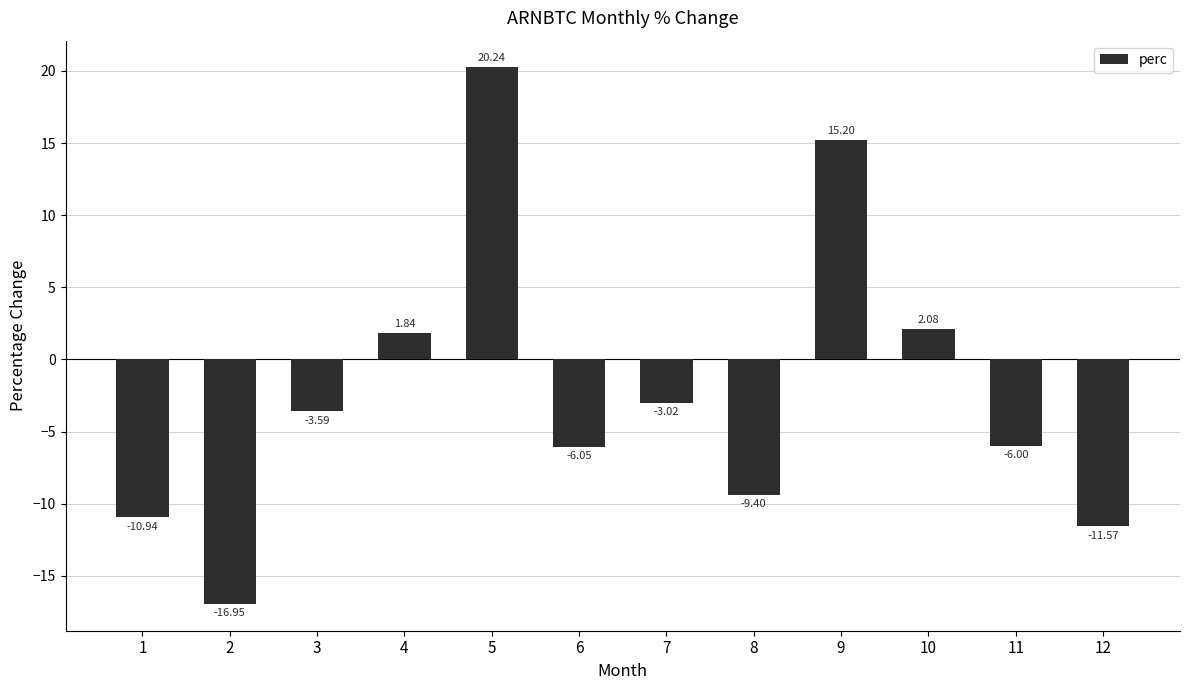

Between 5 and 12, which is larger?

5